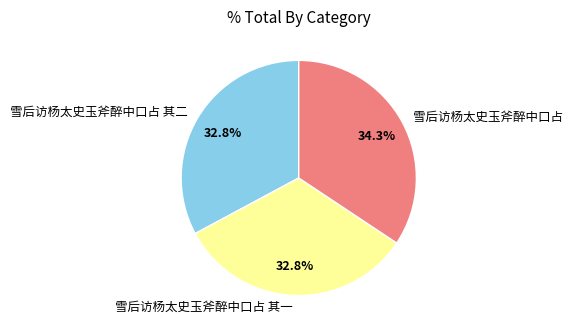

What percentage is the 雪后访杨太史玉斧醉中口占 其一 slice, to the nearest percent?

33%